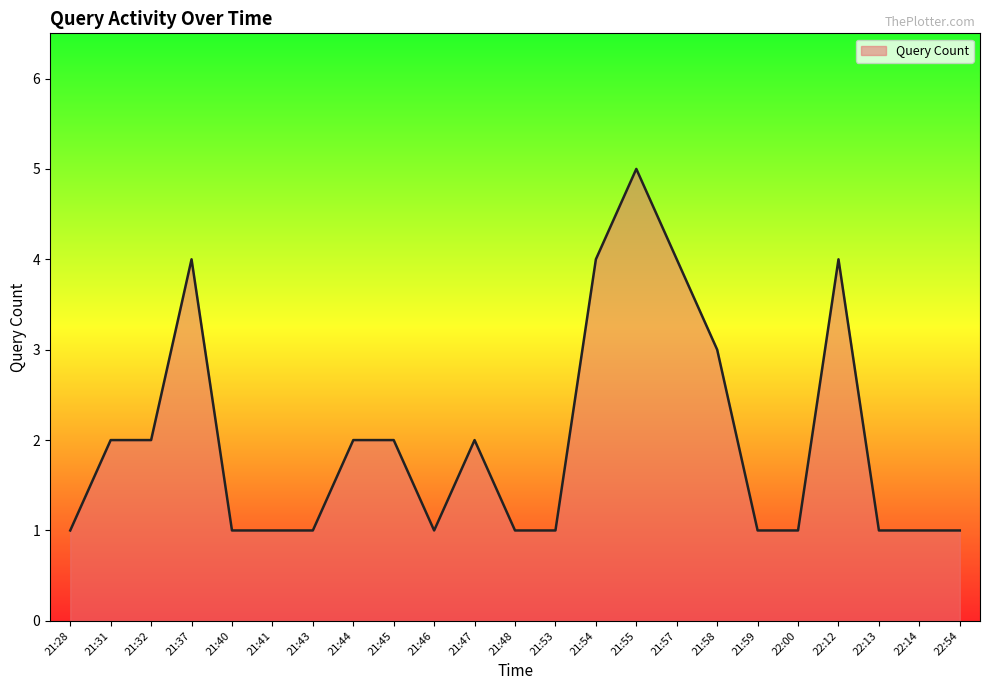

What is the difference between the values at 21:46 and 21:54?

3